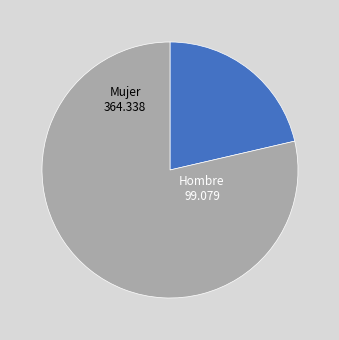

Is there any slice that represents more than half of the pie?

Yes